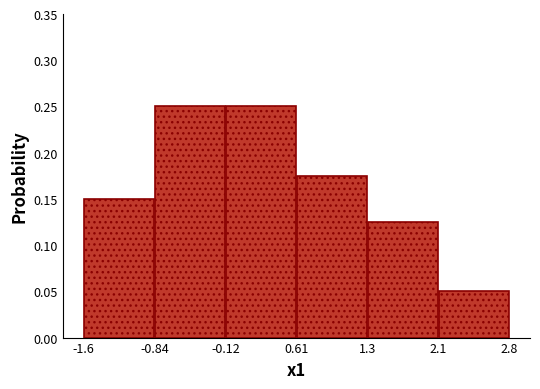

What is the height of the bar covering 1.3 to 2.1 on the x-axis? The values are not printed on the chart, so give them approximately, as read against the axis.

0.125